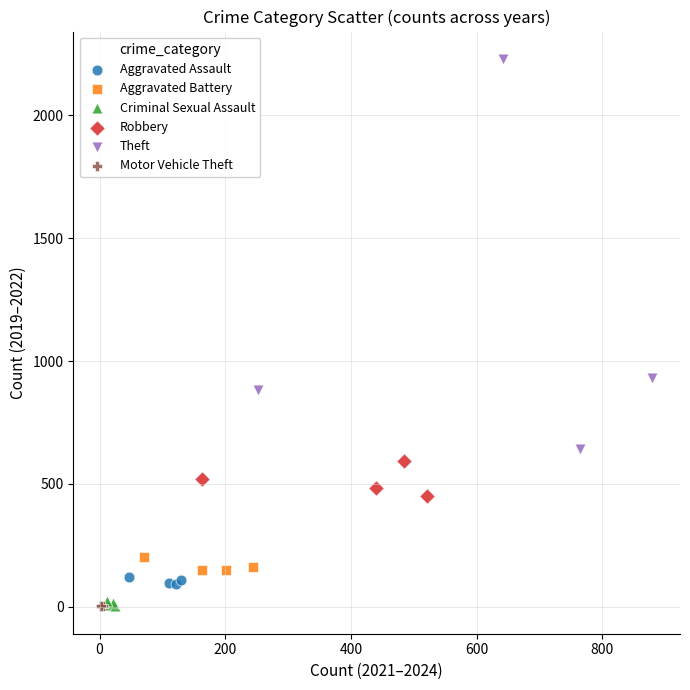

Which series contains the highest Y value?

Theft